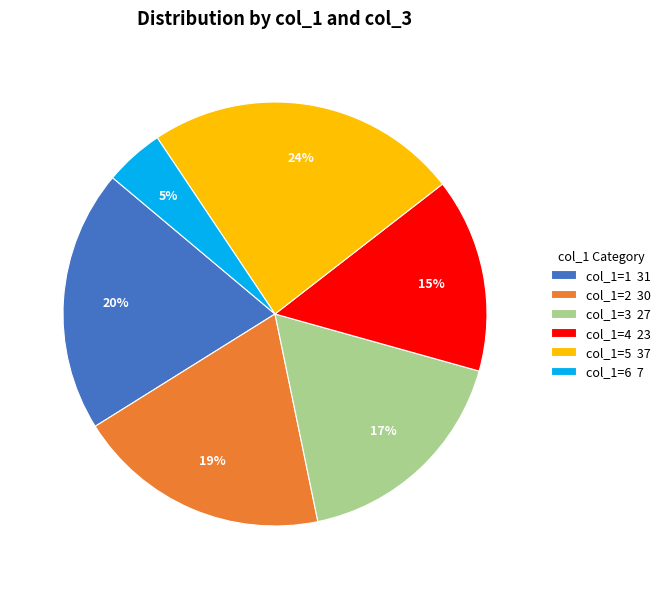

How many segments does this pie chart have?

6